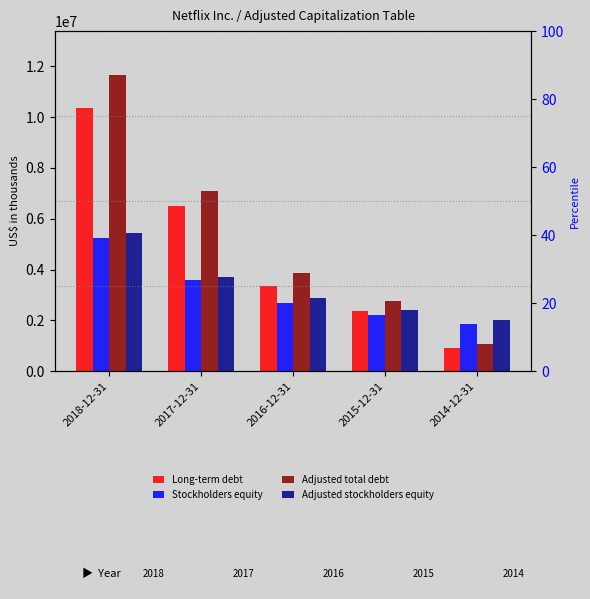

What is the sum of all Adjusted stockholders equity values?

16455103